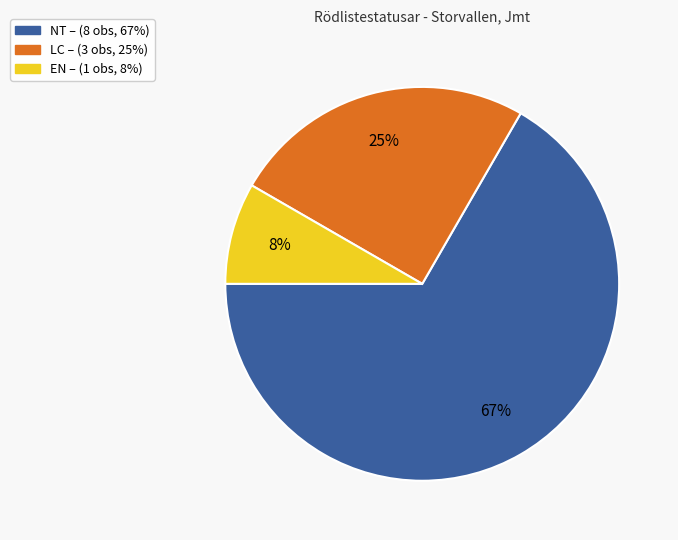

To the nearest percent, what is the average slice percentage?

33%